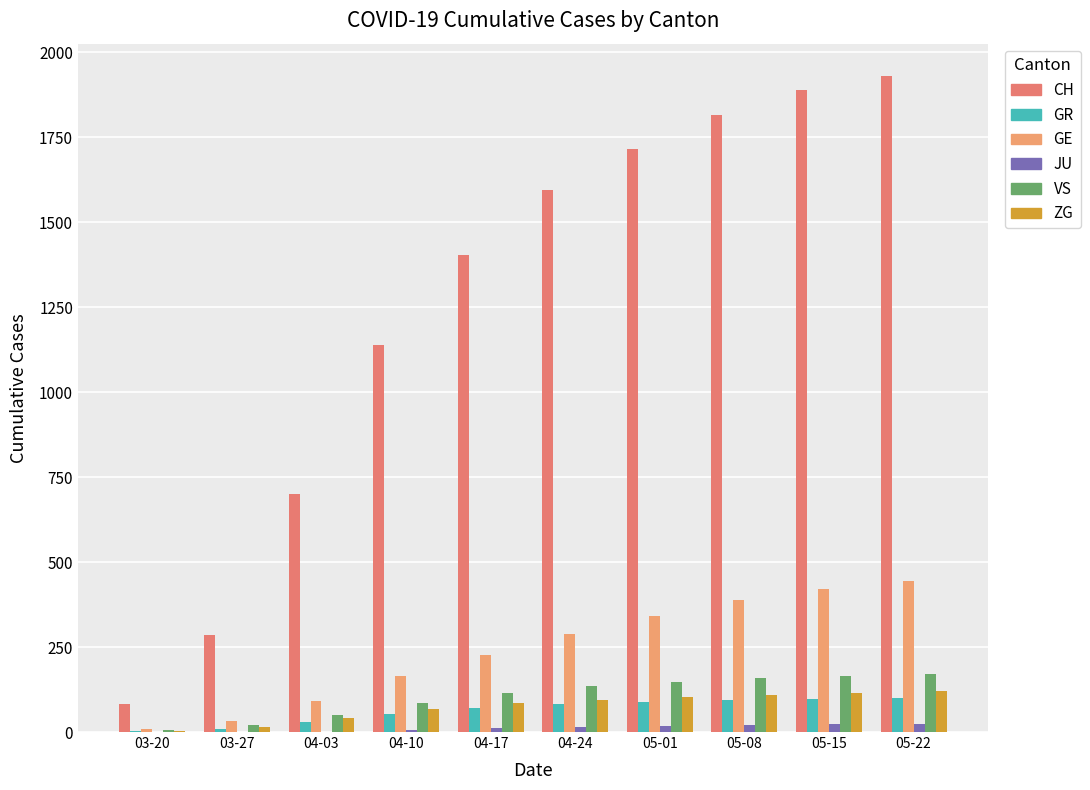

Count the number of data series in this chart.

6